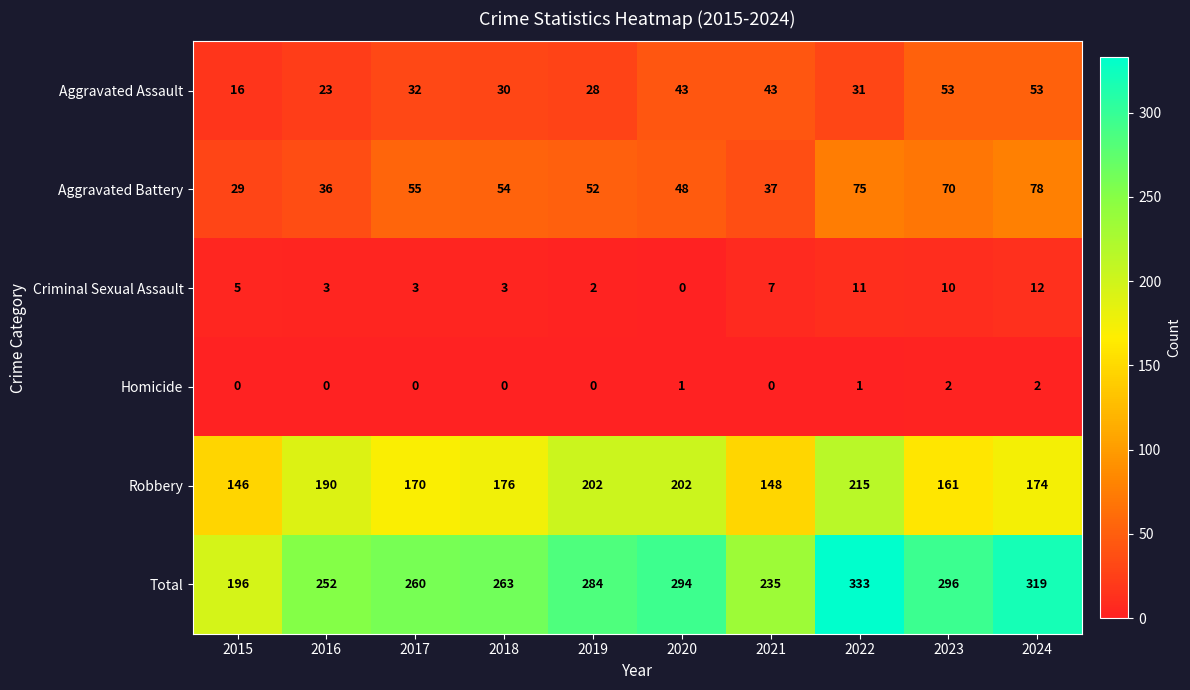

Rank the series by their maximum value, from lowest to highest.

Homicide, Criminal Sexual Assault, Aggravated Assault, Aggravated Battery, Robbery, Total